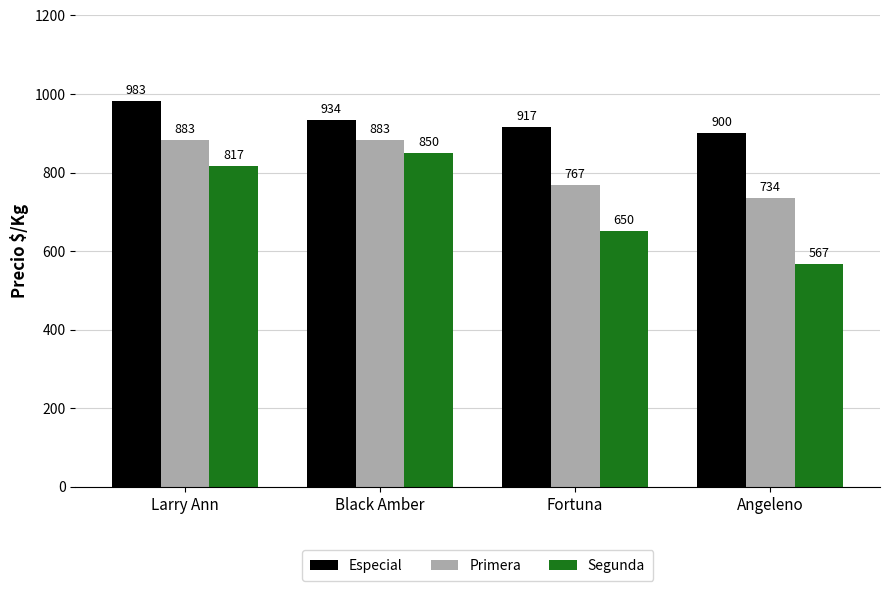

Rank the series by their average value, from highest to lowest.

Especial, Primera, Segunda